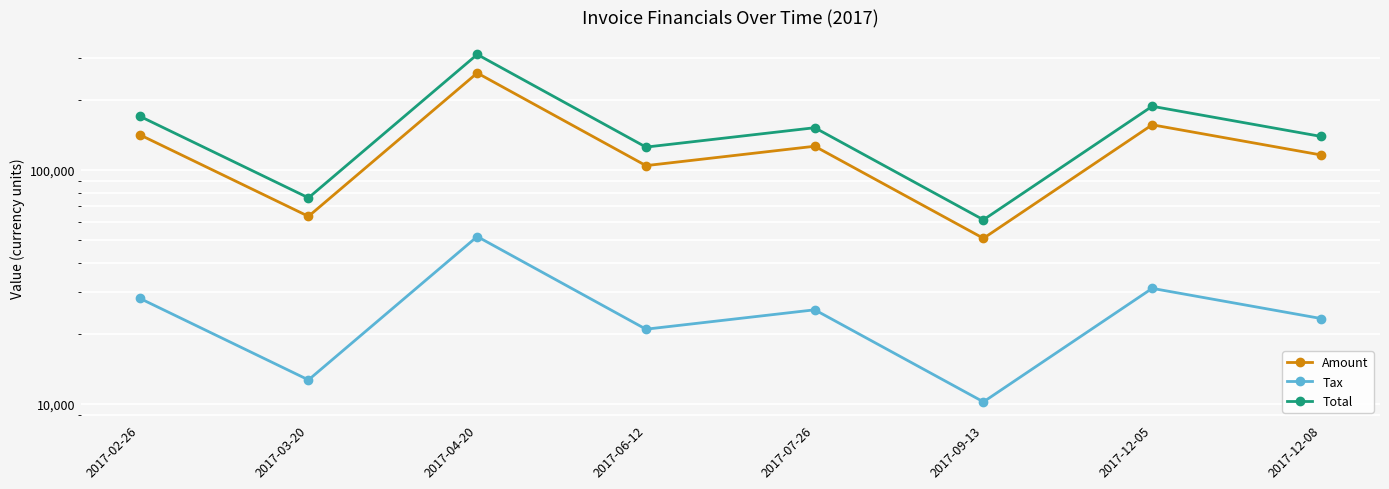

True or false: Tax has more than 1 interior local peaks.

True